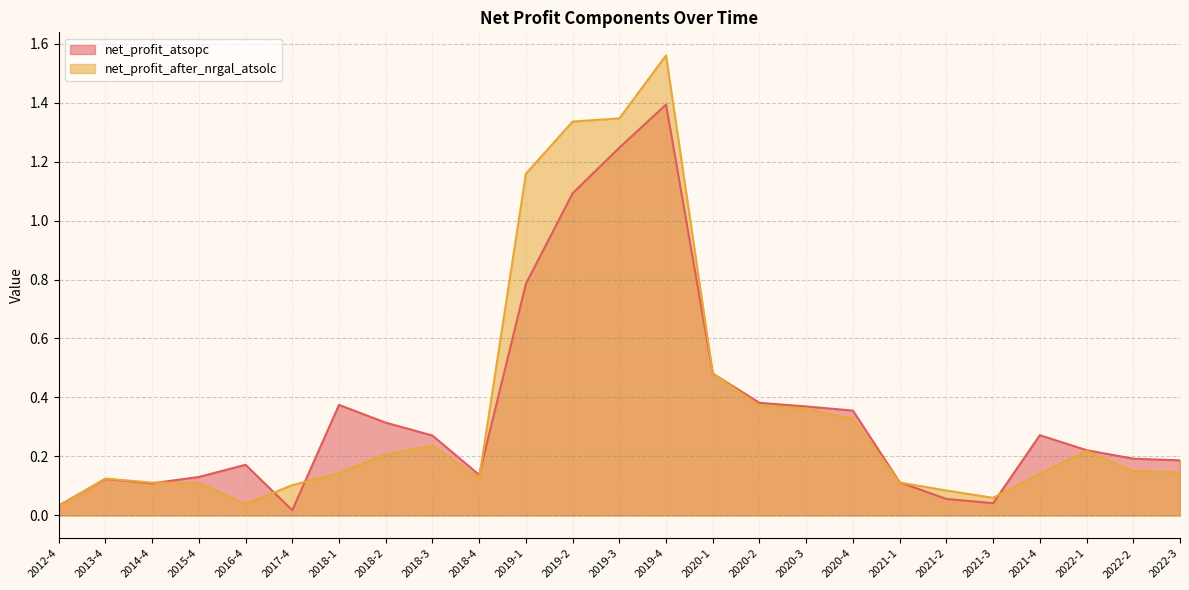

The value of net_profit_after_nrgal_atsolc at 2014-4 is 0.0. True or false?

False